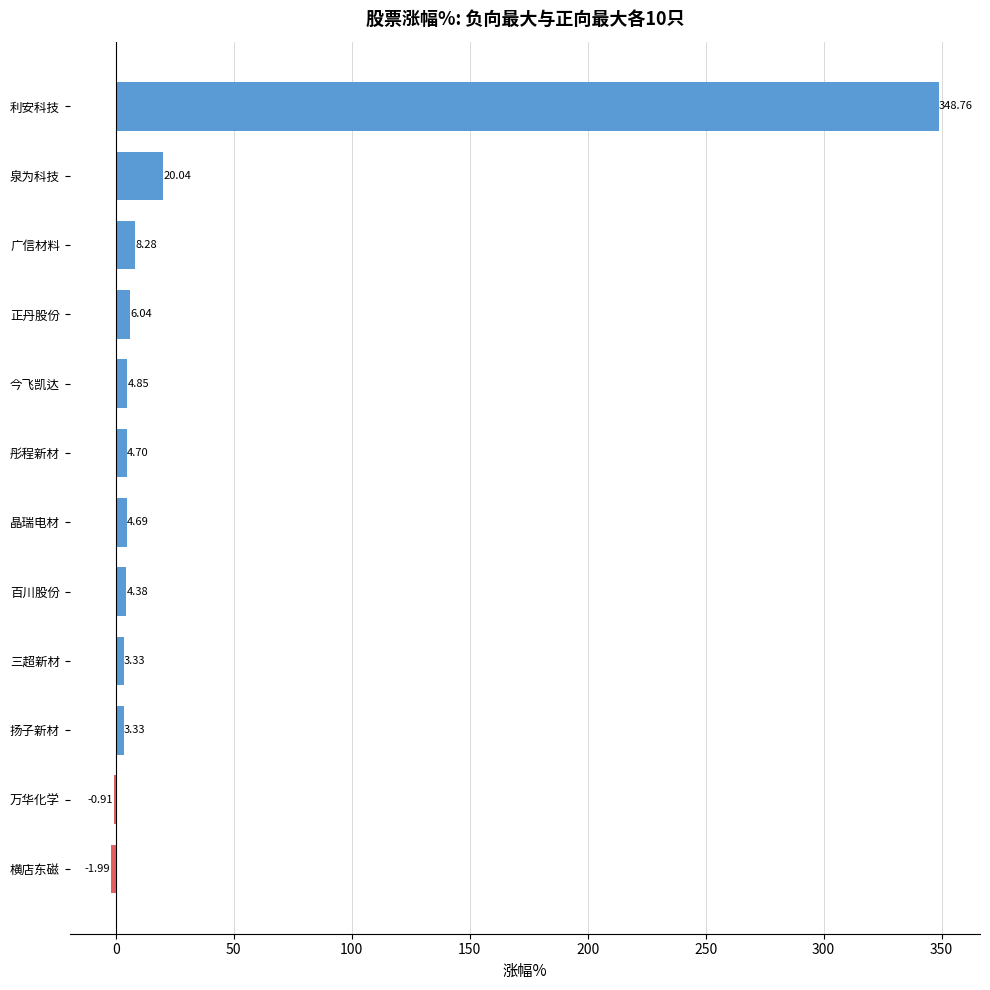

Which has a higher value, 三超新材 or 正丹股份?

正丹股份